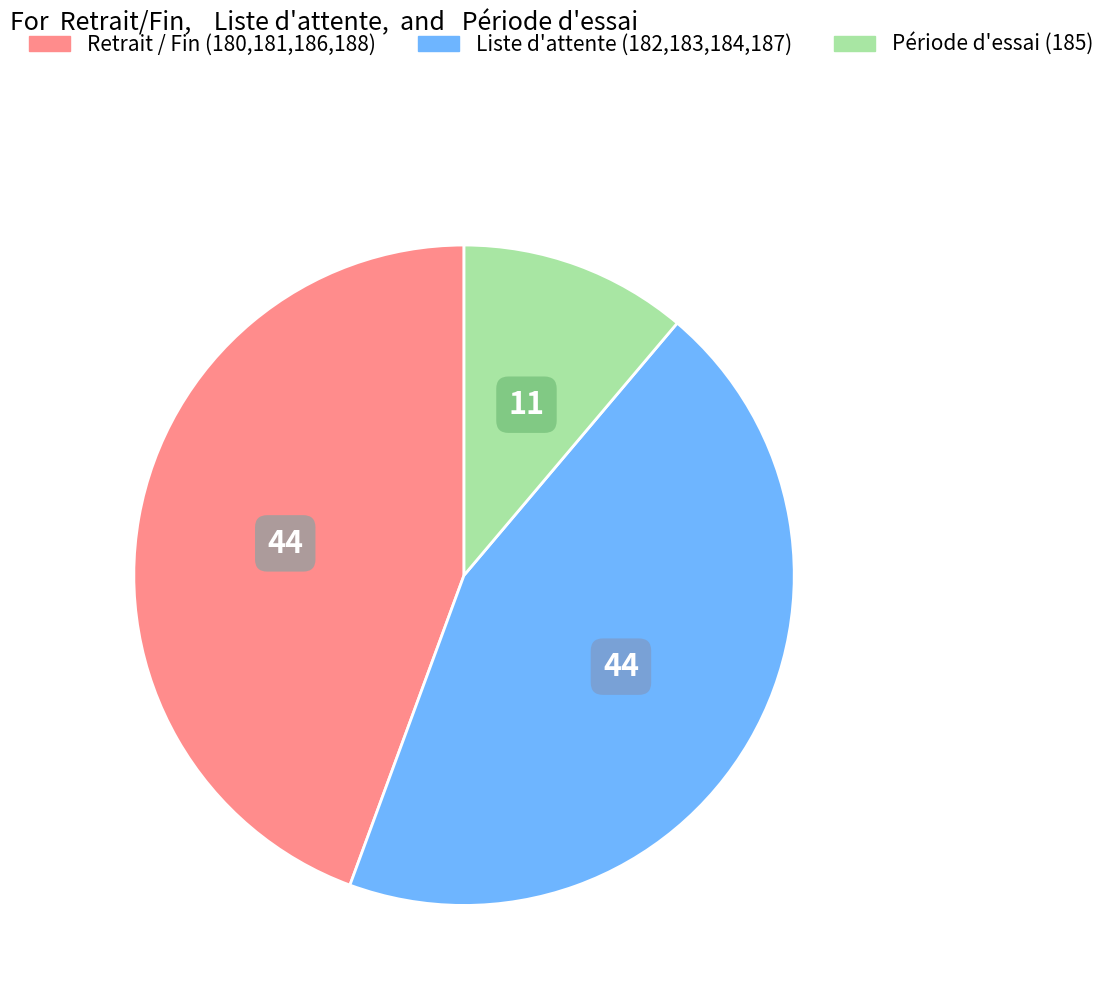

Does any single category account for the majority?

No